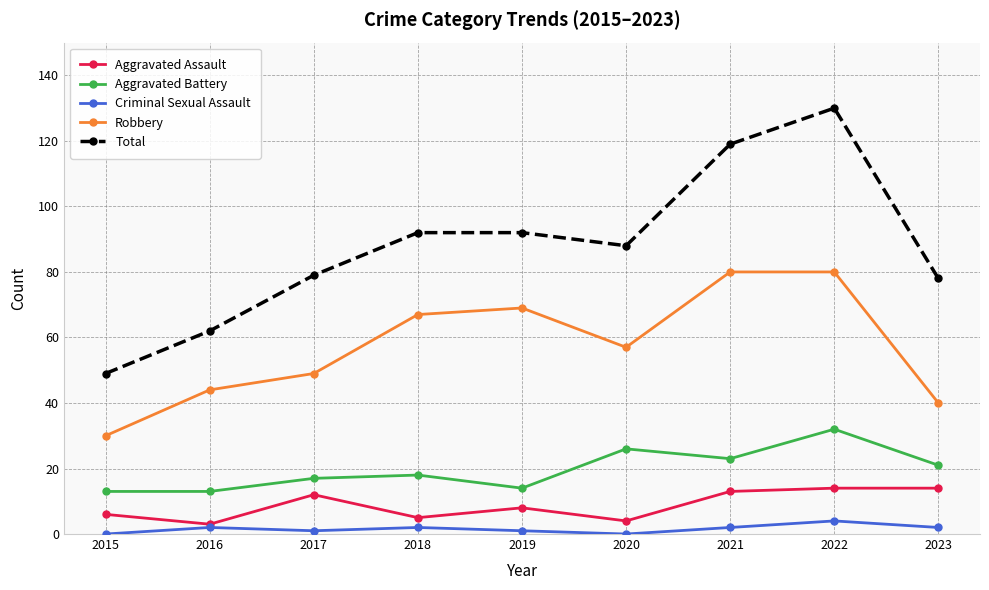

Reading left to right, extract all data points from this chart.

Aggravated Assault: 2015=6	2016=3	2017=12	2018=5	2019=8	2020=4	2021=13	2022=14	2023=14
Aggravated Battery: 2015=13	2016=13	2017=17	2018=18	2019=14	2020=26	2021=23	2022=32	2023=21
Criminal Sexual Assault: 2015=0	2016=2	2017=1	2018=2	2019=1	2020=0	2021=2	2022=4	2023=2
Robbery: 2015=30	2016=44	2017=49	2018=67	2019=69	2020=57	2021=80	2022=80	2023=40
Total: 2015=49	2016=62	2017=79	2018=92	2019=92	2020=88	2021=119	2022=130	2023=78